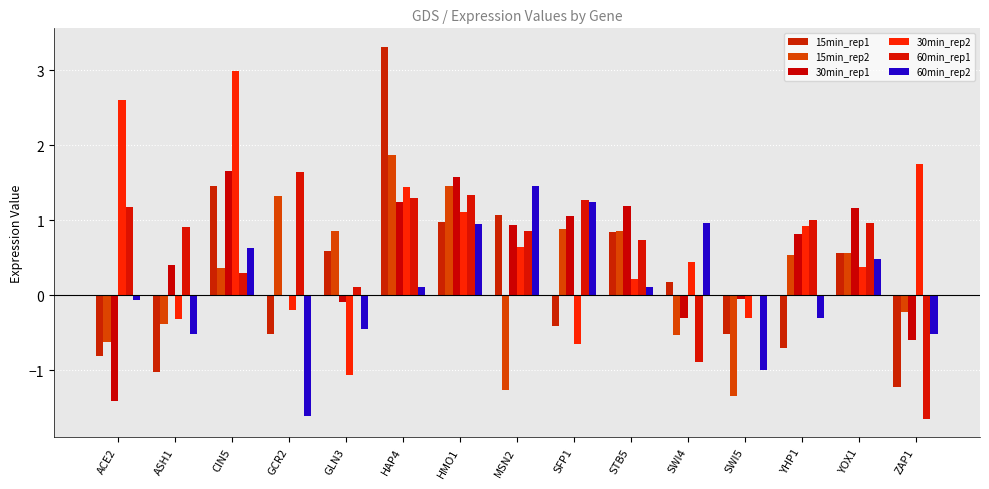

What is the difference between the maximum and minimum values in the 60min_rep1 series?

3.3